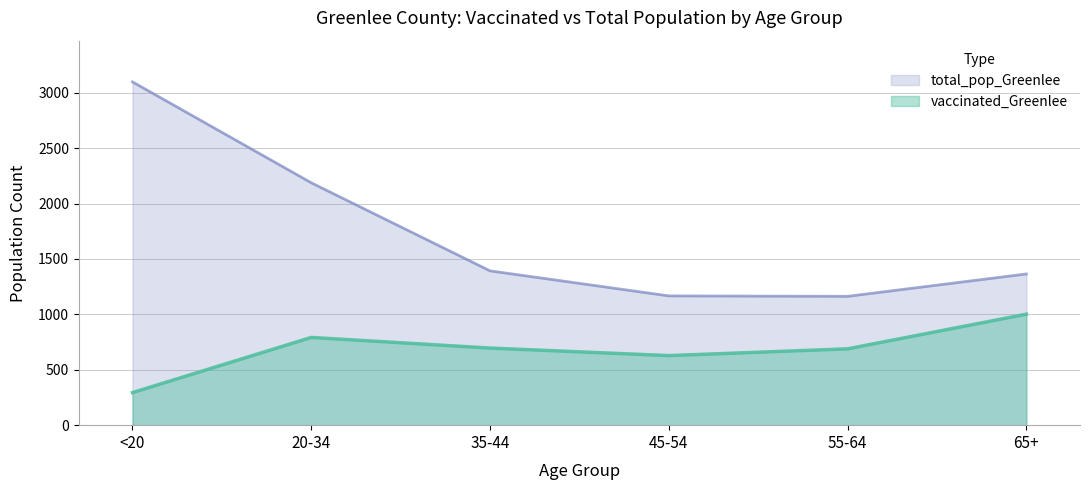

Which series has the largest total across all categories?

total_pop_Greenlee